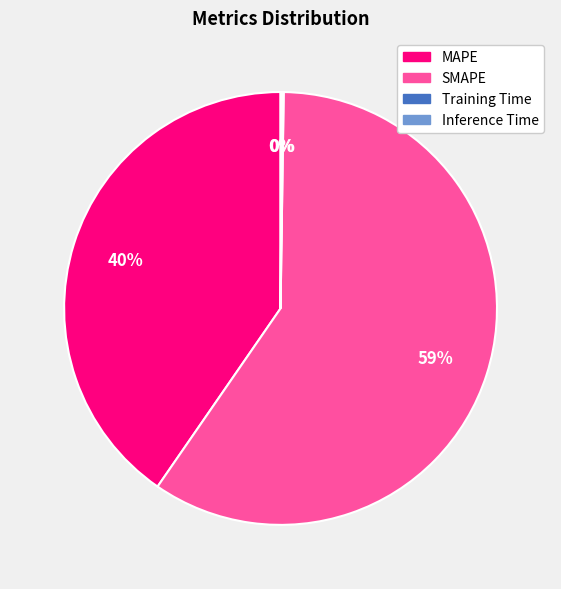

What percentage is the MAPE slice, to the nearest percent?

40%